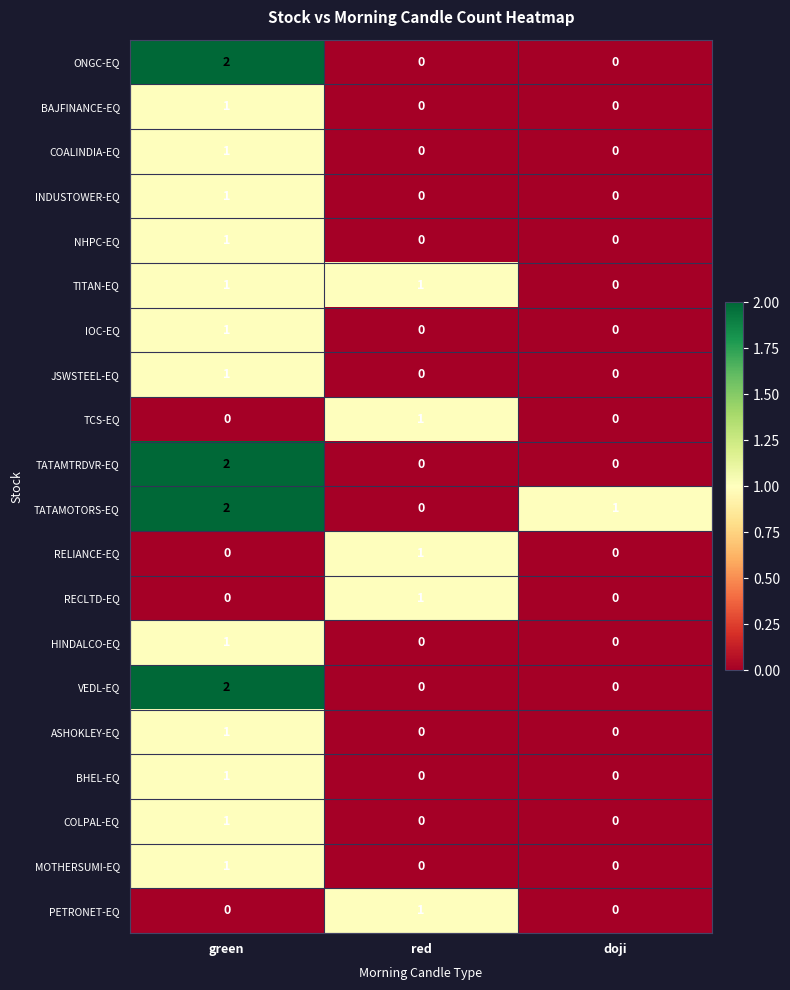

Which series has the largest total across all categories?

TATAMOTORS-EQ